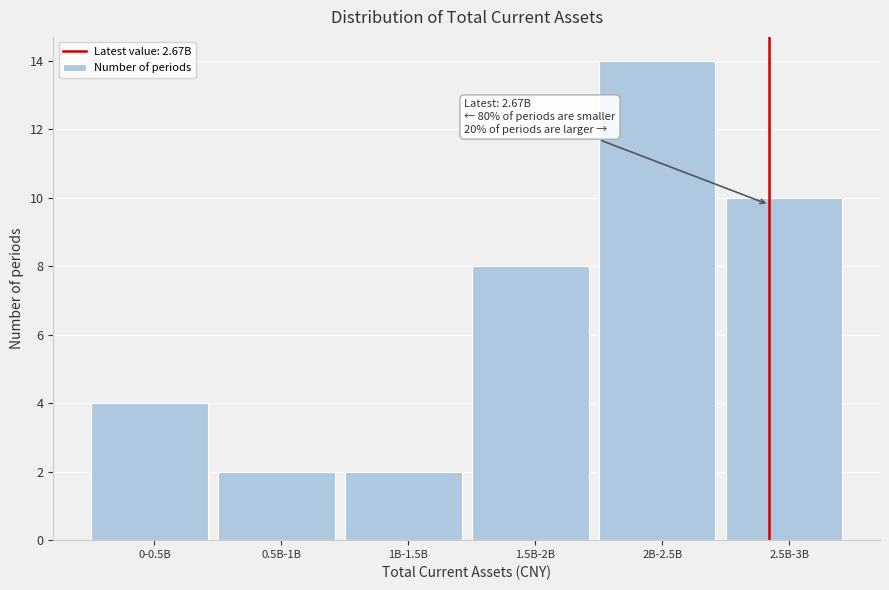

Reading right to left, transcribe all the data shown in this chart.

10	14	8	2	2	4